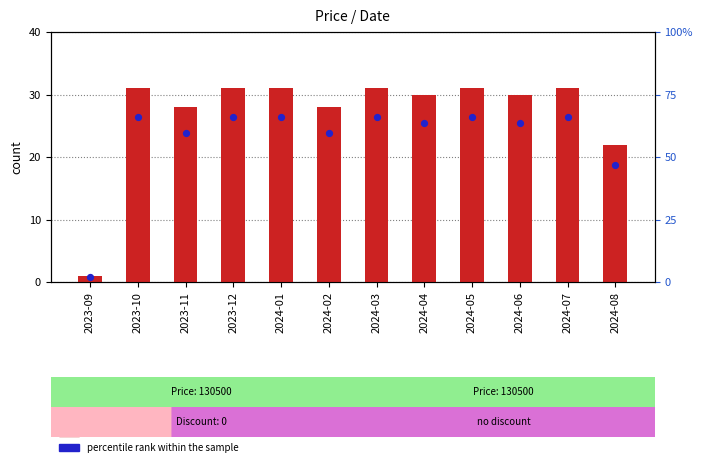

At how many categories does at least one series exceed 12?

11